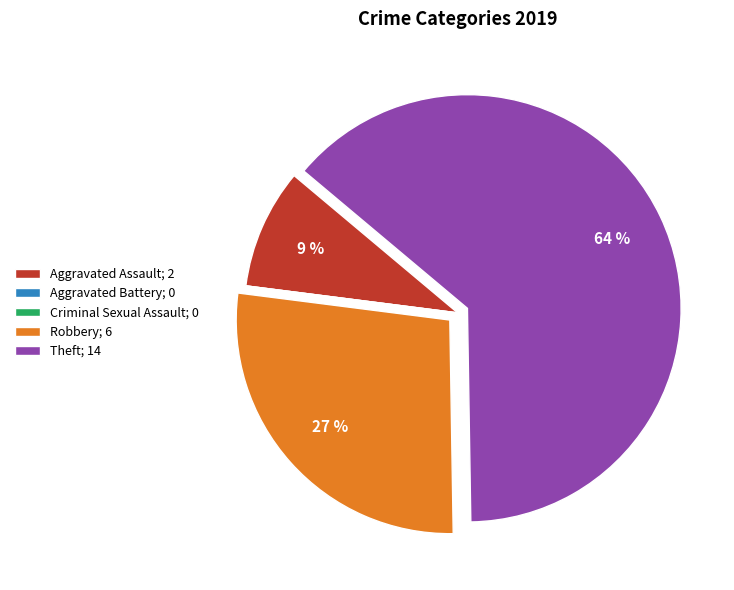

Is there a majority slice in this chart?

Yes